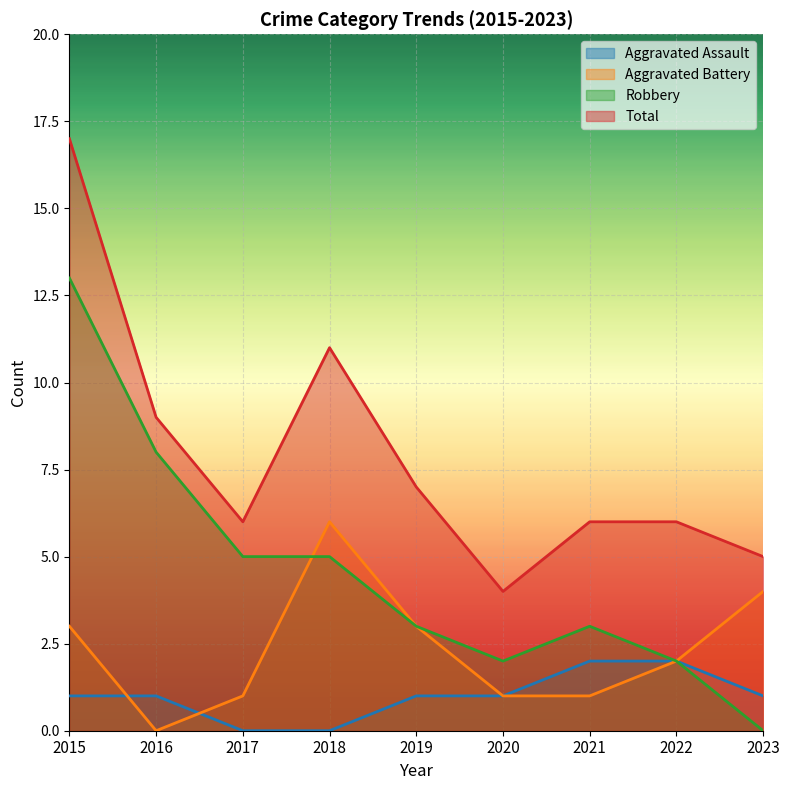

What is the difference between the maximum and minimum values in the Total series?

13